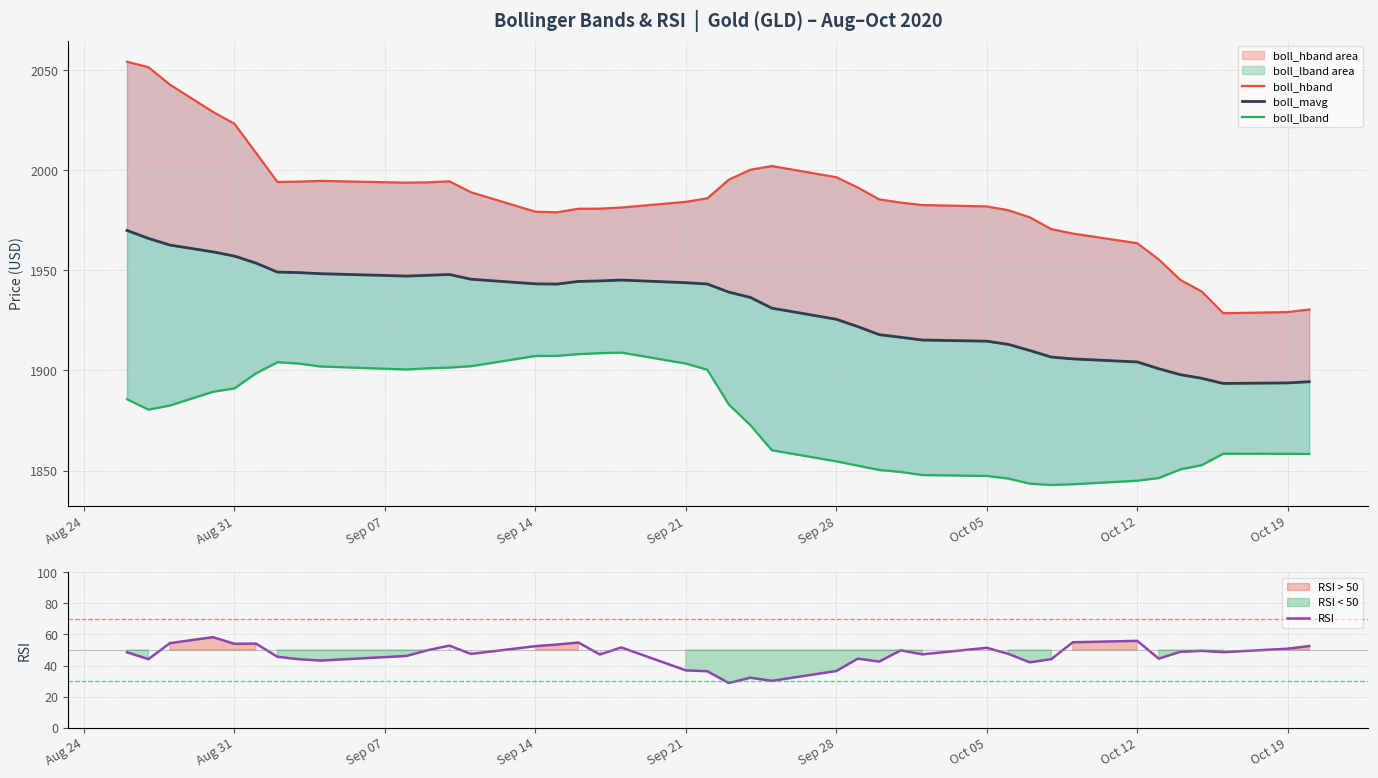

What is the sum of all boll_lband values?

75049.5